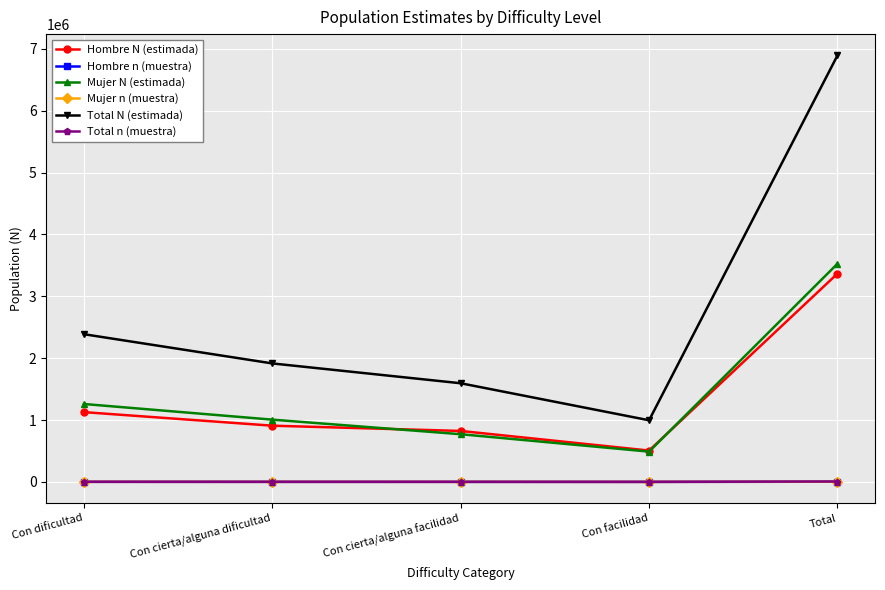

What are all the series names shown in the legend?

Hombre N (estimada), Hombre n (muestra), Mujer N (estimada), Mujer n (muestra), Total N (estimada), Total n (muestra)